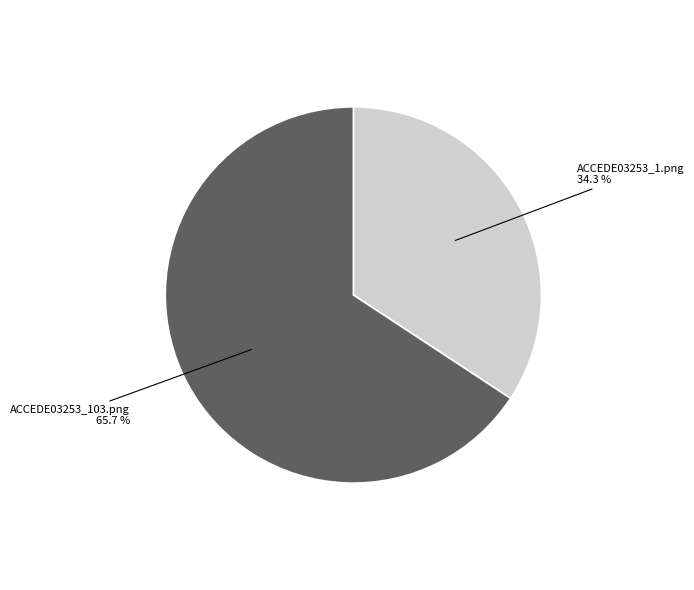

What is the largest slice in the pie chart?

ACCEDE03253_103.png